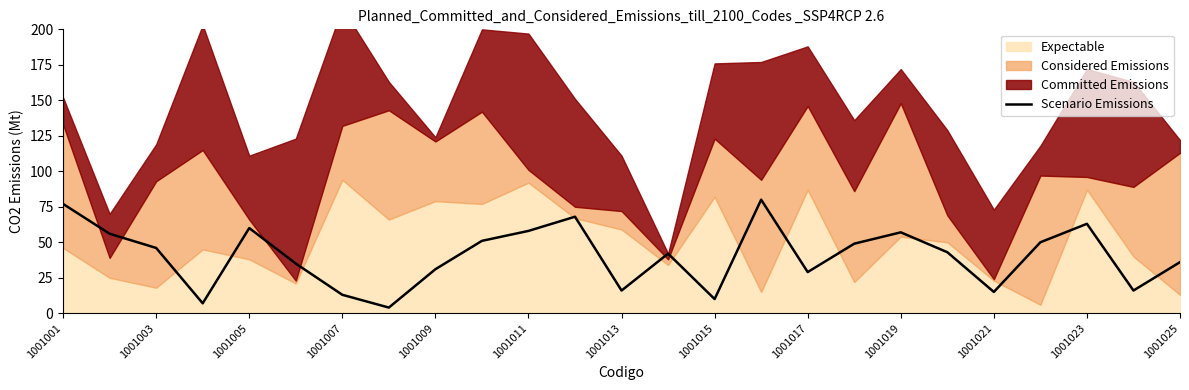

Is it true that Scenario Emissions equals 90 at 1001019?

False